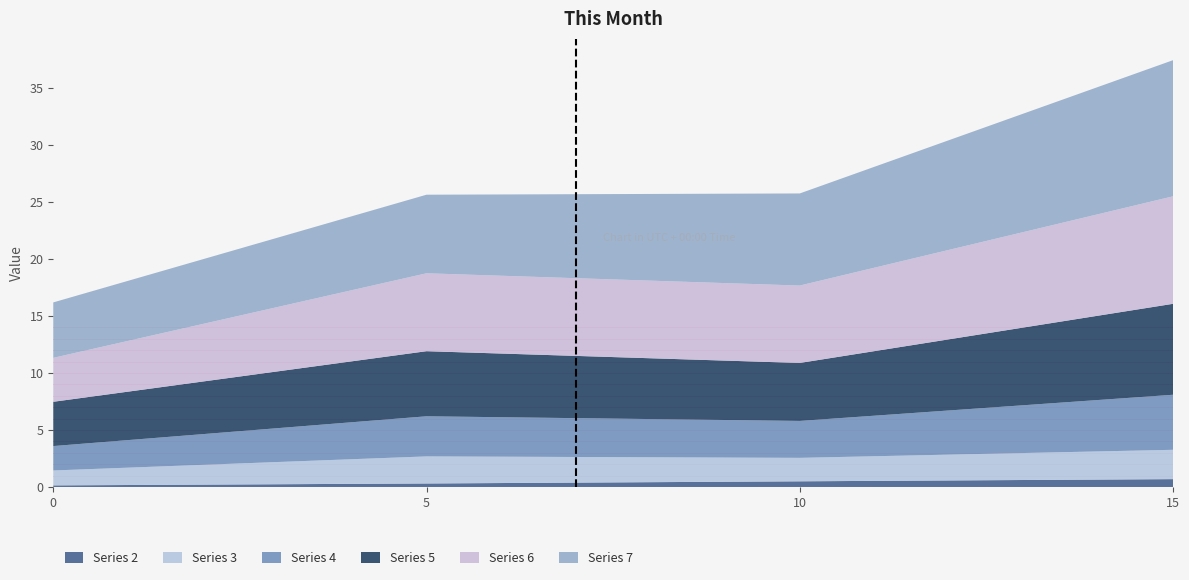

Reading left to right, what are all the values shown in this chart?

Series 2: col_0=0=0.1	col_0=2=0.3	col_0=3=0.5	col_0=4=0.7
Series 3: col_0=0=1.3	col_0=2=2.4	col_0=3=2.1	col_0=4=2.6
Series 4: col_0=0=2.1	col_0=2=3.5	col_0=3=3.2	col_0=4=4.8
Series 5: col_0=0=3.9	col_0=2=5.7	col_0=3=5.1	col_0=4=8.0
Series 6: col_0=0=3.9	col_0=2=6.8	col_0=3=6.8	col_0=4=9.4
Series 7: col_0=0=4.9	col_0=2=6.9	col_0=3=8.1	col_0=4=11.9